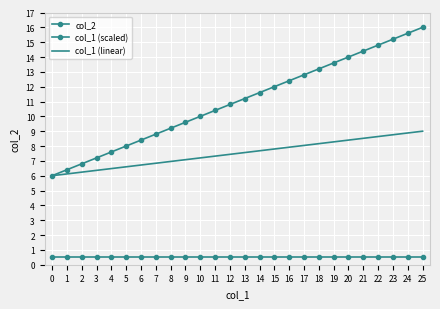

Where does the col_1 (linear) series first go above 7?

9